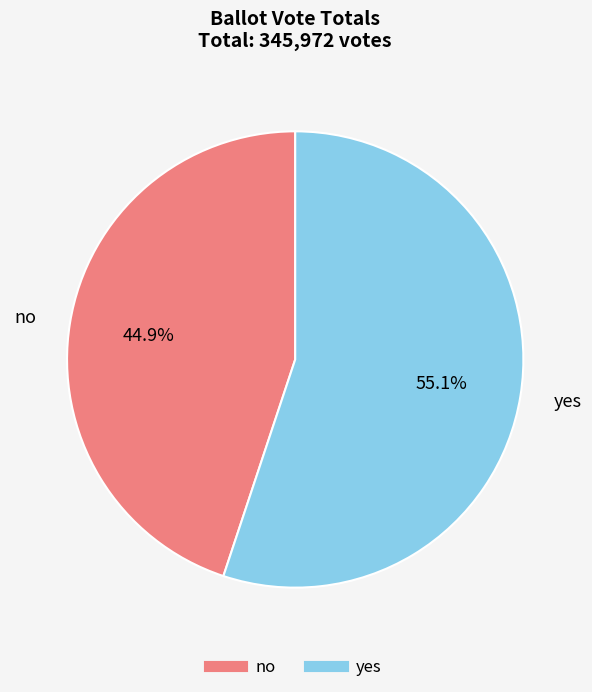

Is the sum of no and yes greater than half?

Yes